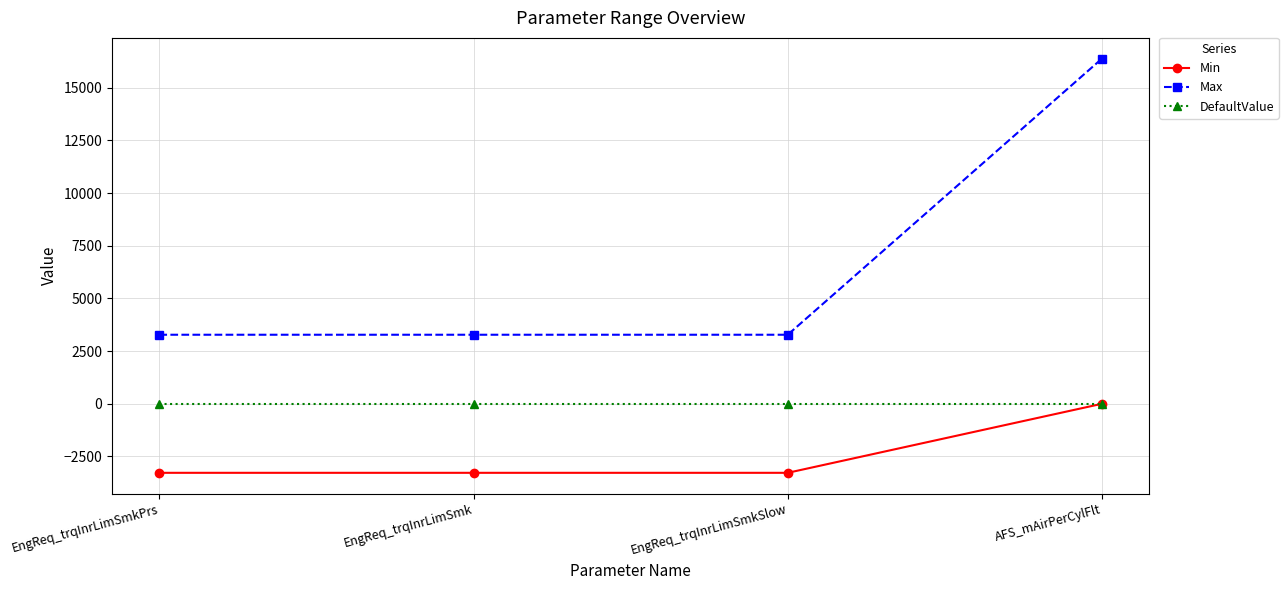

True or false: DefaultValue has more than 2 points higher than both neighbors.

False